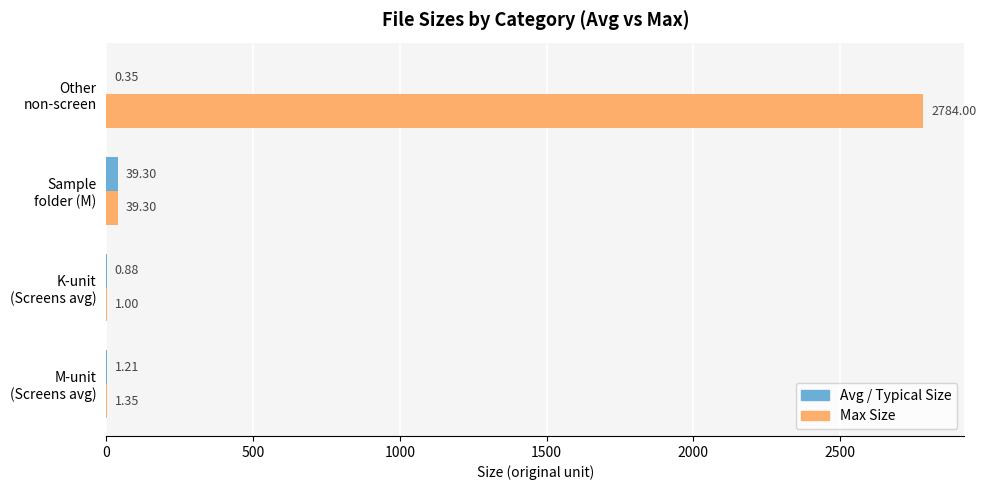

Which series has the largest total across all categories?

Max Size